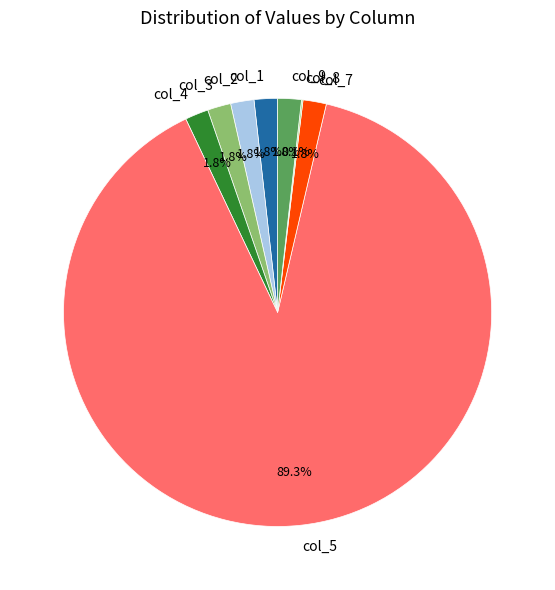

What portion of the pie excludes col_4?

98.2%